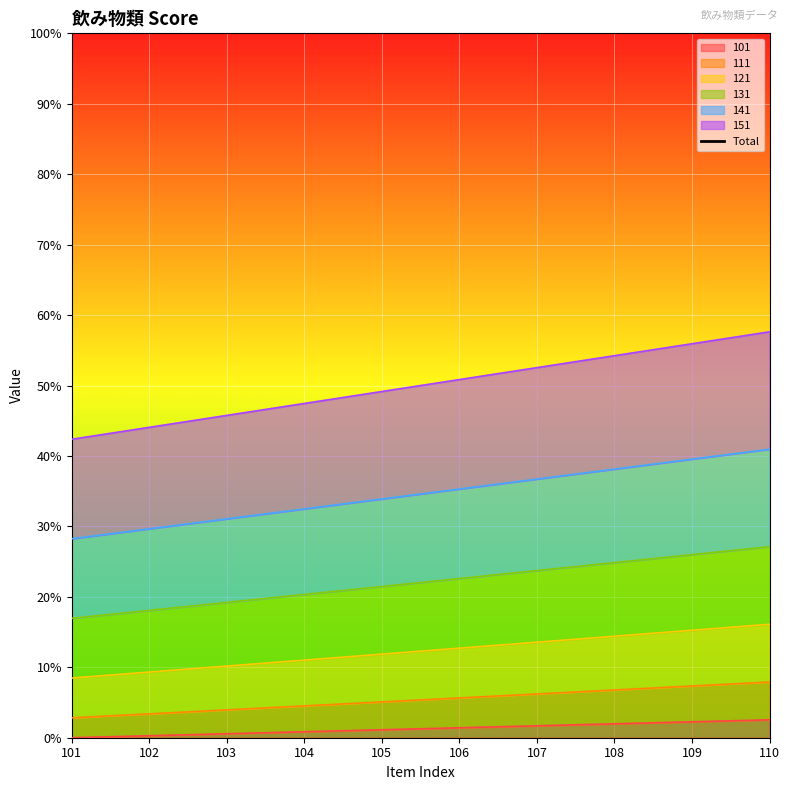

The 101 series shows 1.1 at 105. True or false?

True